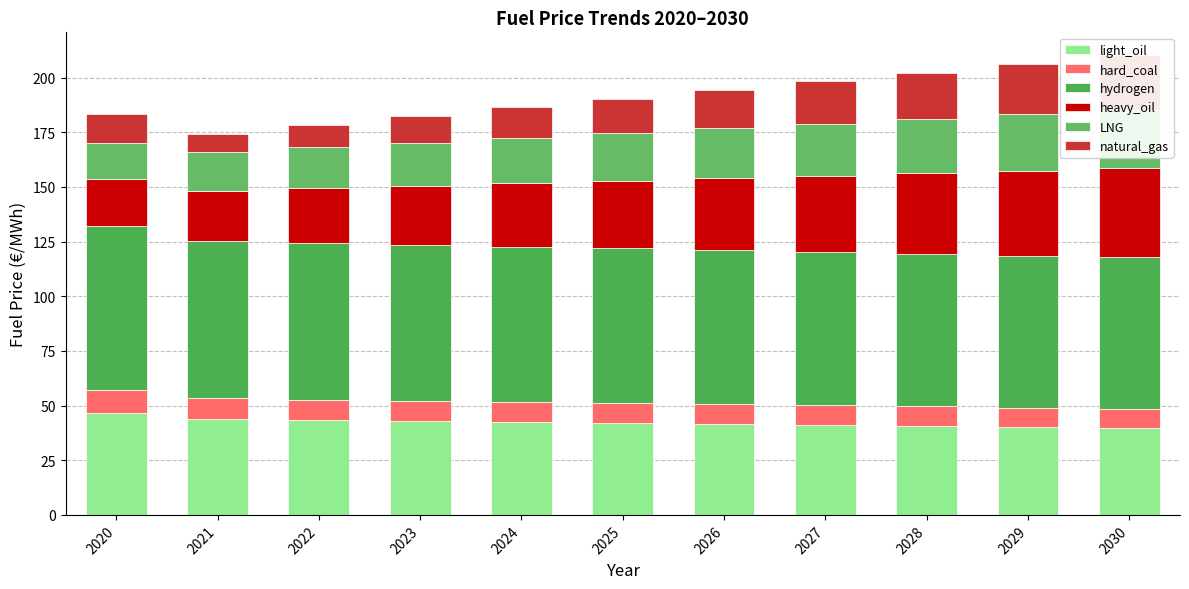

Is the value of light_oil at 2024 greater than the value of hard_coal at 2024?

Yes